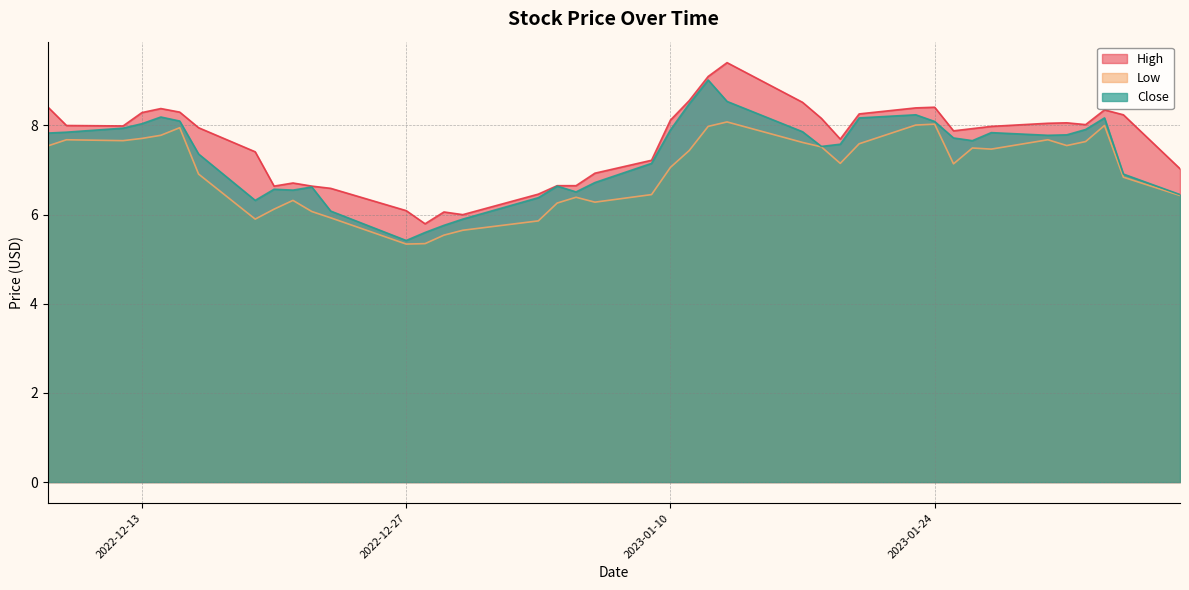

What is the minimum value shown in the chart?

5.3